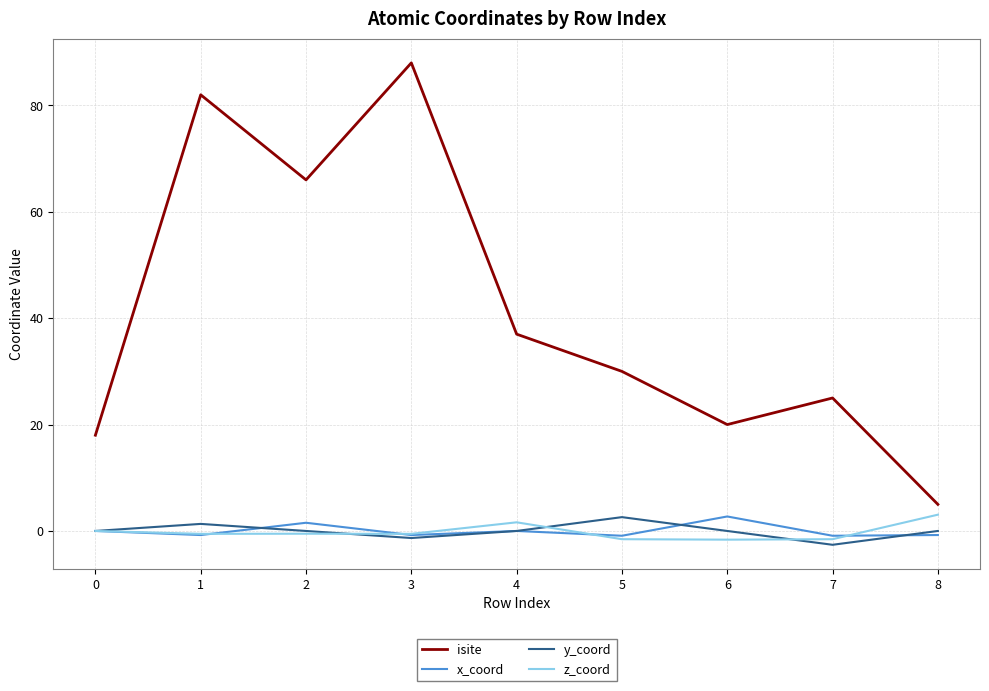

True or false: y_coord and isite intersect in this chart.

False